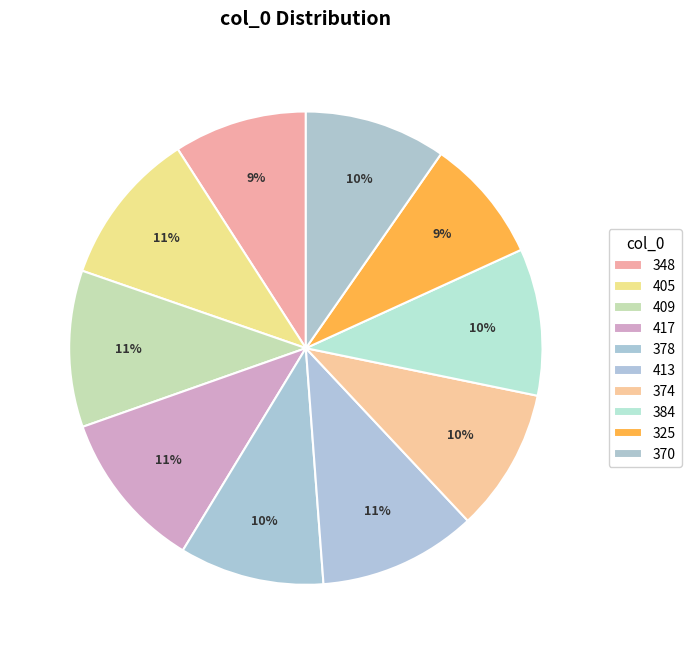

To the nearest percent, what portion does 325 represent?

9%